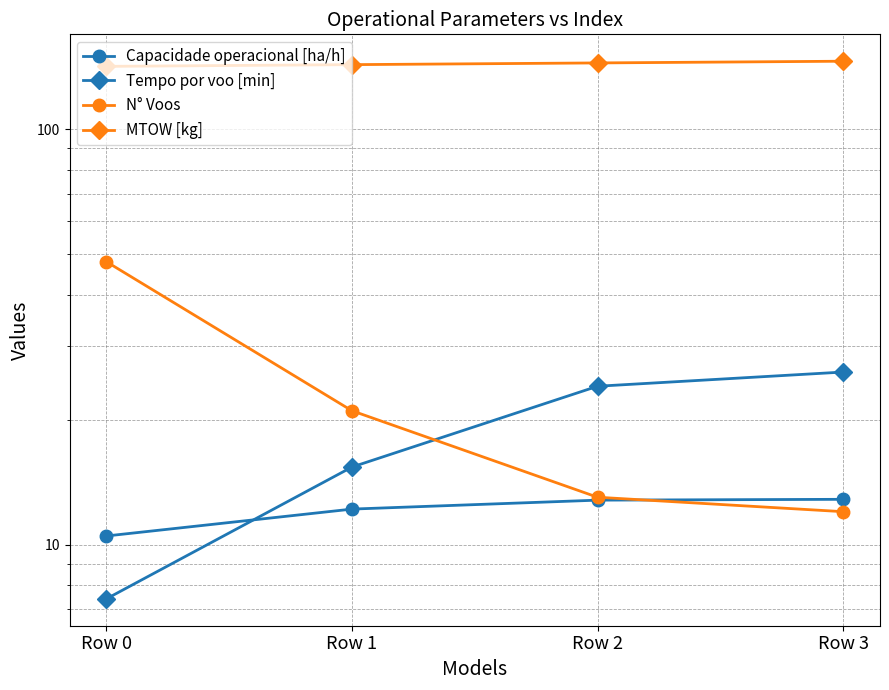

Rank the series by their maximum value, from lowest to highest.

Capacidade operacional [ha/h], Tempo por voo [min], N° Voos, MTOW [kg]